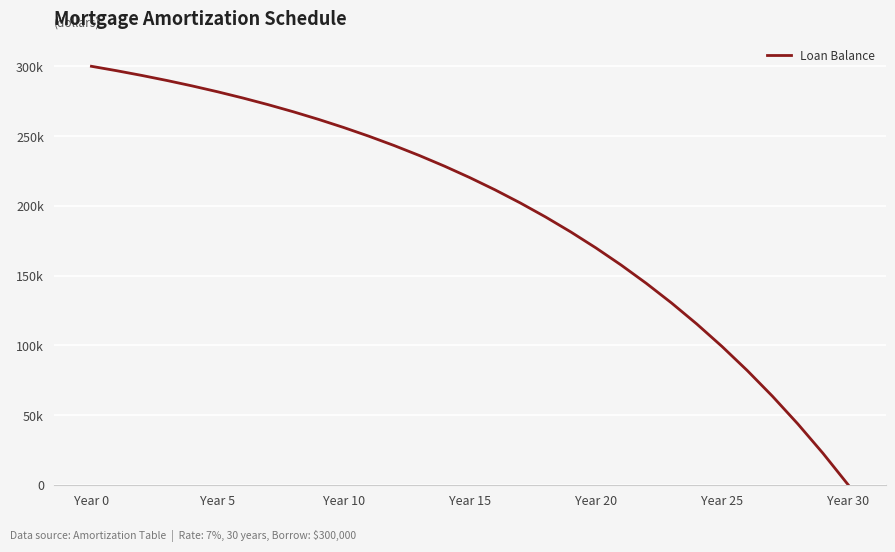

Does the chart display data point markers on the line(s)?

No